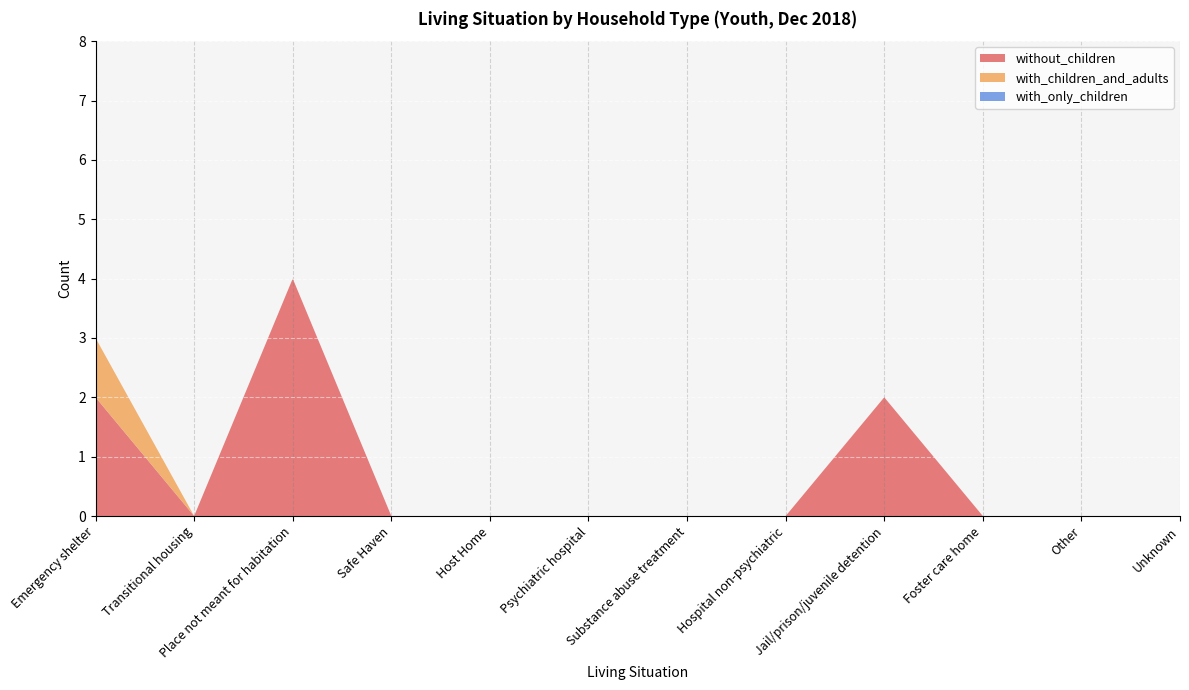

Reading right to left, what are all the values shown in this chart?

without_children: 0	0	0	2	0	0	0	0	0	4	0	2
with_children_and_adults: 0	0	0	0	0	0	0	0	0	0	0	1
with_only_children: 0	0	0	0	0	0	0	0	0	0	0	0